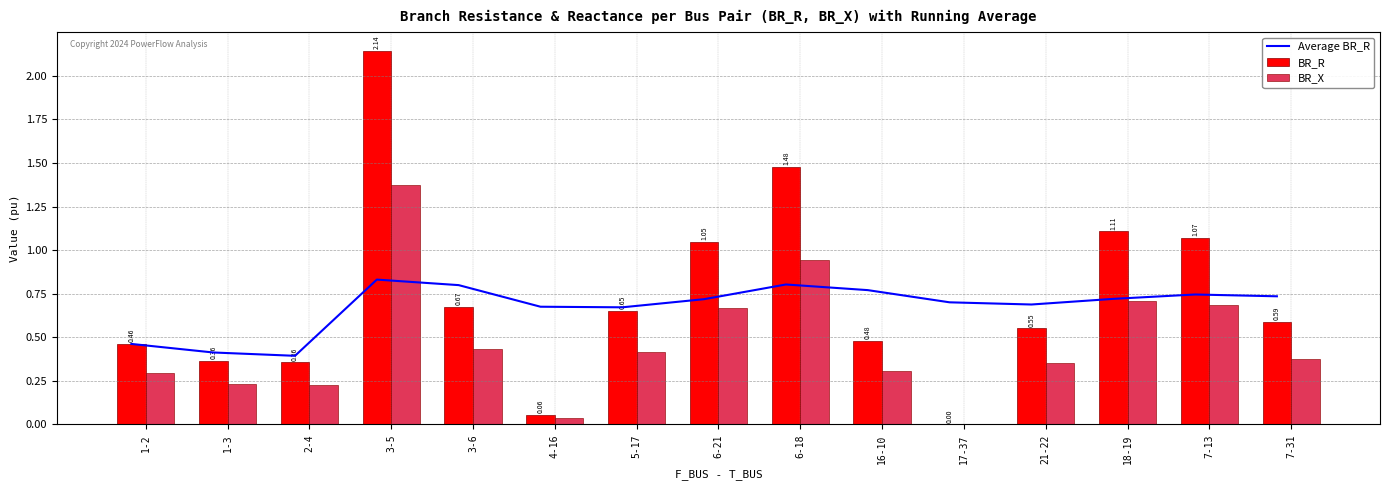

What is the difference between the maximum and minimum values in the BR_X series?

1.4